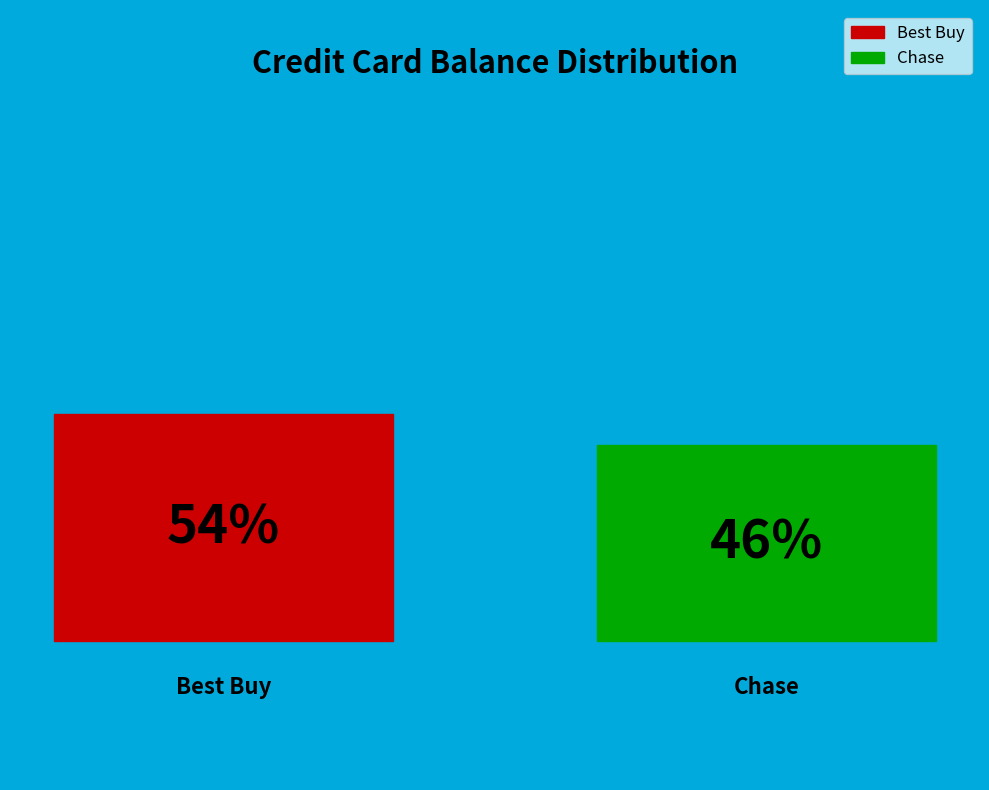

What portion of the pie excludes Best Buy?

46.3%